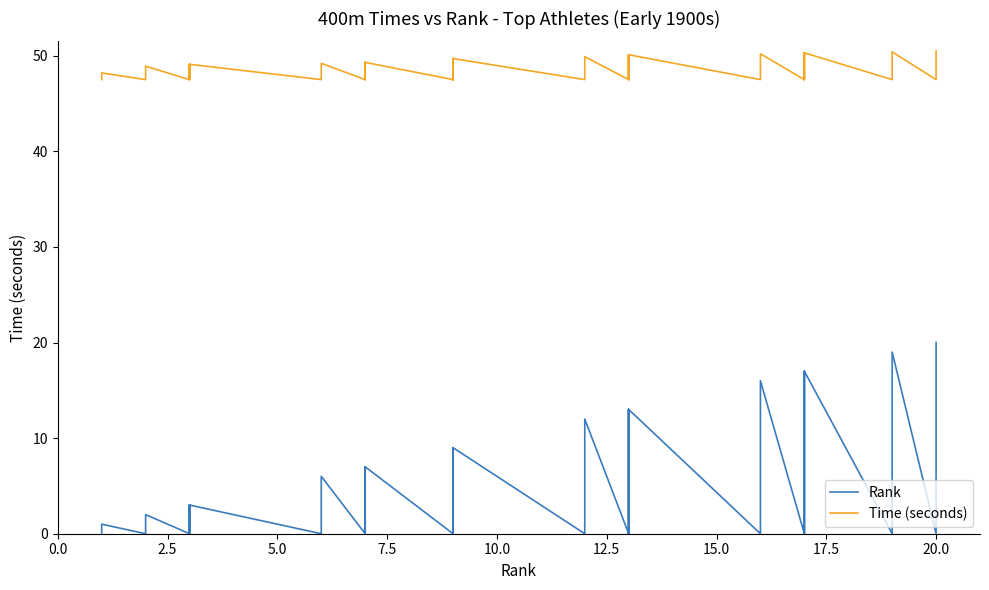

Reading left to right, transcribe all the data shown in this chart.

Rank: 0.0	1.0	0.0	2.0	0.0	3.0	0.0	3.0	0.0	3.0	0.0	6.0	0.0	7.0	0.0	7.0	0.0	9.0	0.0	9.0	0.0	9.0	0.0	12.0	0.0	13.0	0.0	13.0	0.0	13.0	0.0	16.0	0.0	17.0	0.0	17.0	0.0	19.0	0.0	20.0
Time (seconds): 47.5	48.2	47.5	48.9	47.5	49.1	47.5	49.1	47.5	49.1	47.5	49.2	47.5	49.3	47.5	49.3	47.5	49.7	47.5	49.7	47.5	49.7	47.5	49.9	47.5	50.1	47.5	50.1	47.5	50.1	47.5	50.2	47.5	50.3	47.5	50.3	47.5	50.4	47.5	50.5